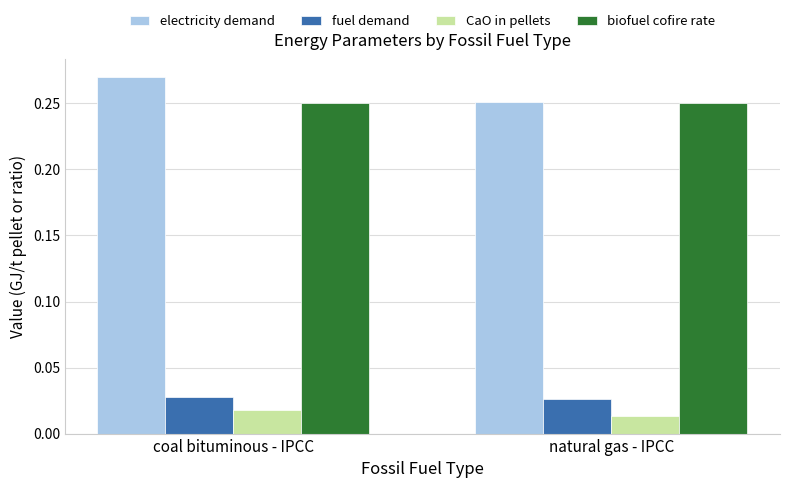

What is the label of the 2nd bar from the left?

natural gas - IPCC